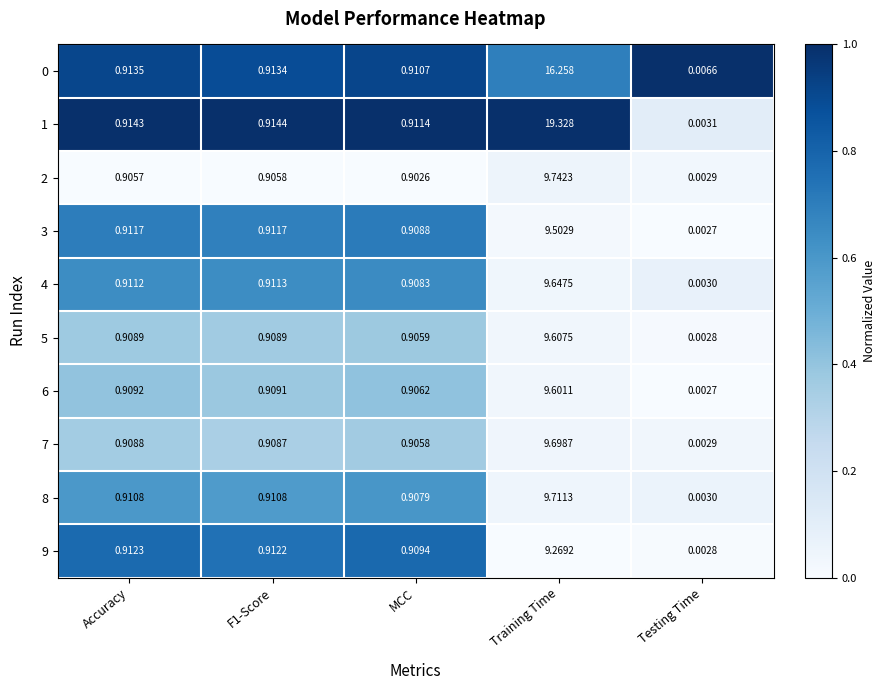

At which category does the chart reach its peak across all series?

Training Time